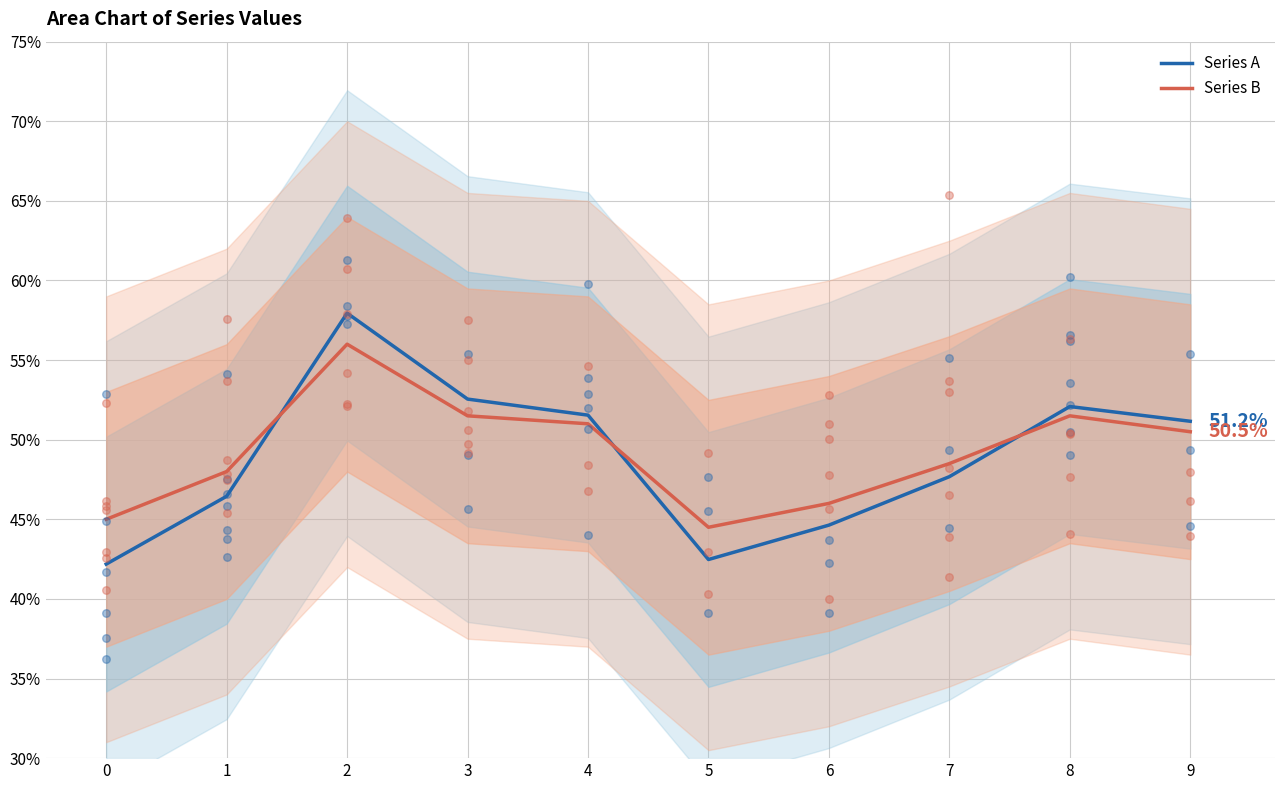

At how many categories does at least one series exceed 0?

10